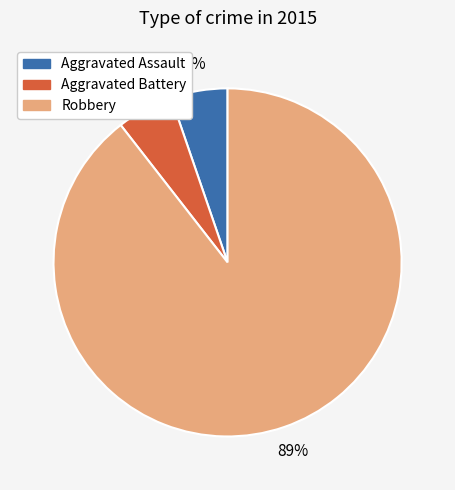

Is there any slice that represents more than half of the pie?

Yes